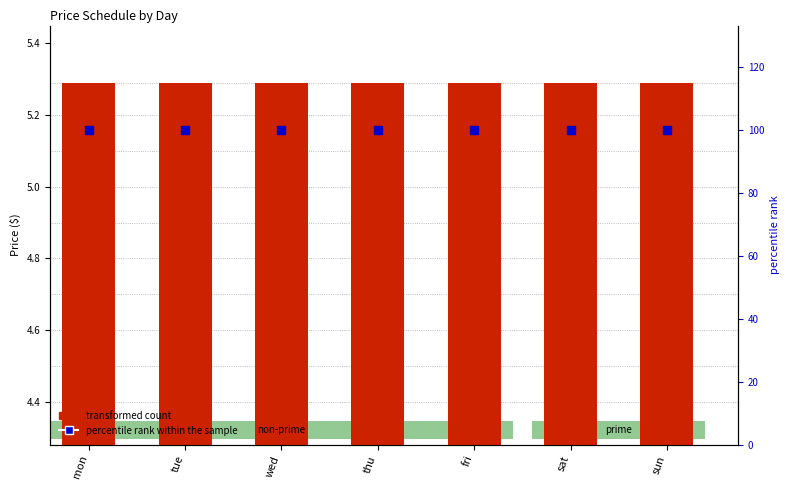

What are all the series names shown in the legend?

transformed count, percentile rank within the sample